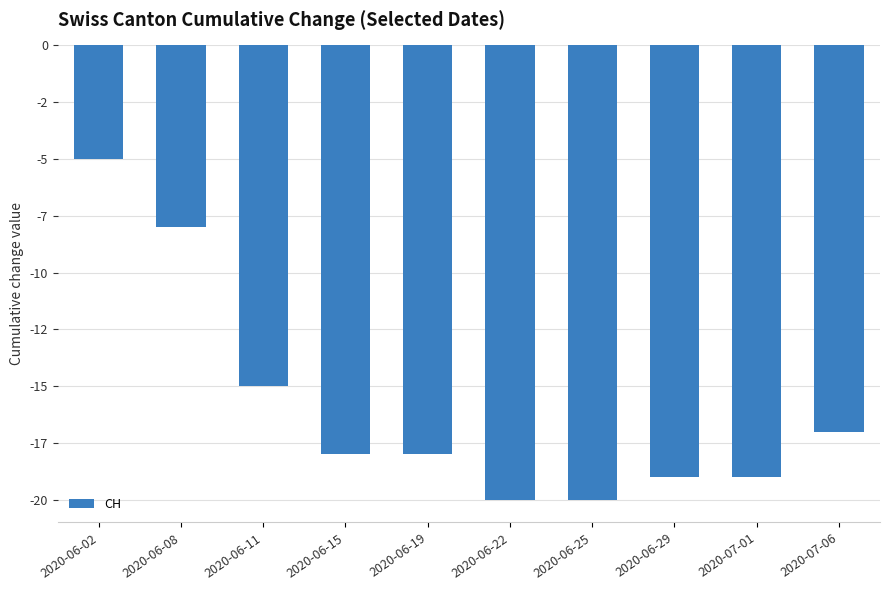

Is it true that the value at 2020-06-29 is -19?

True